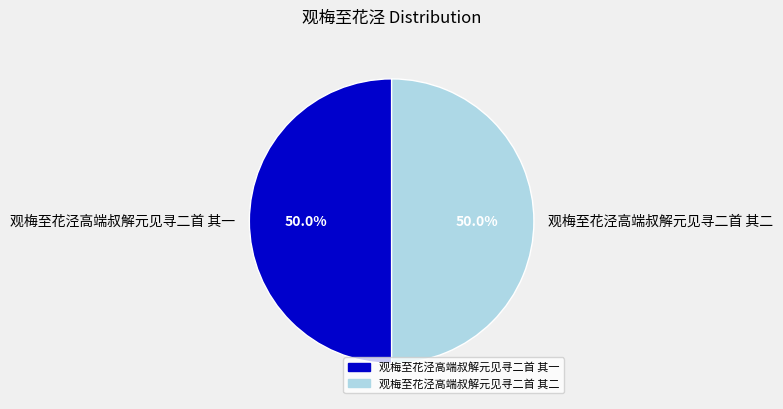

To the nearest percent, what portion does 观梅至花泾高端叔解元见寻二首 其一 represent?

50%